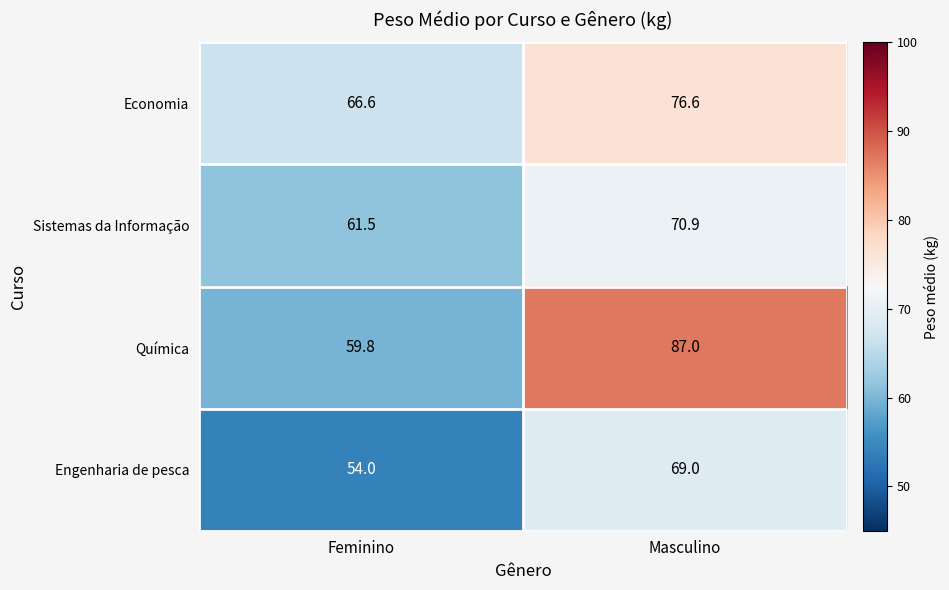

Is it true that Economia equals 66.6 at Feminino?

True